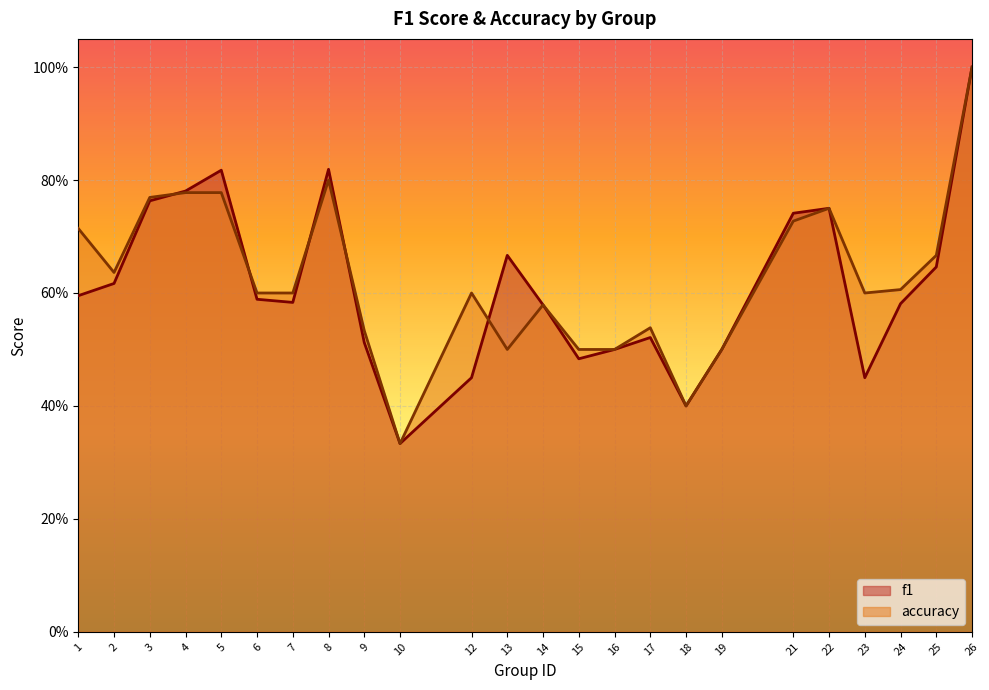

How many lines are shown in the chart?

2